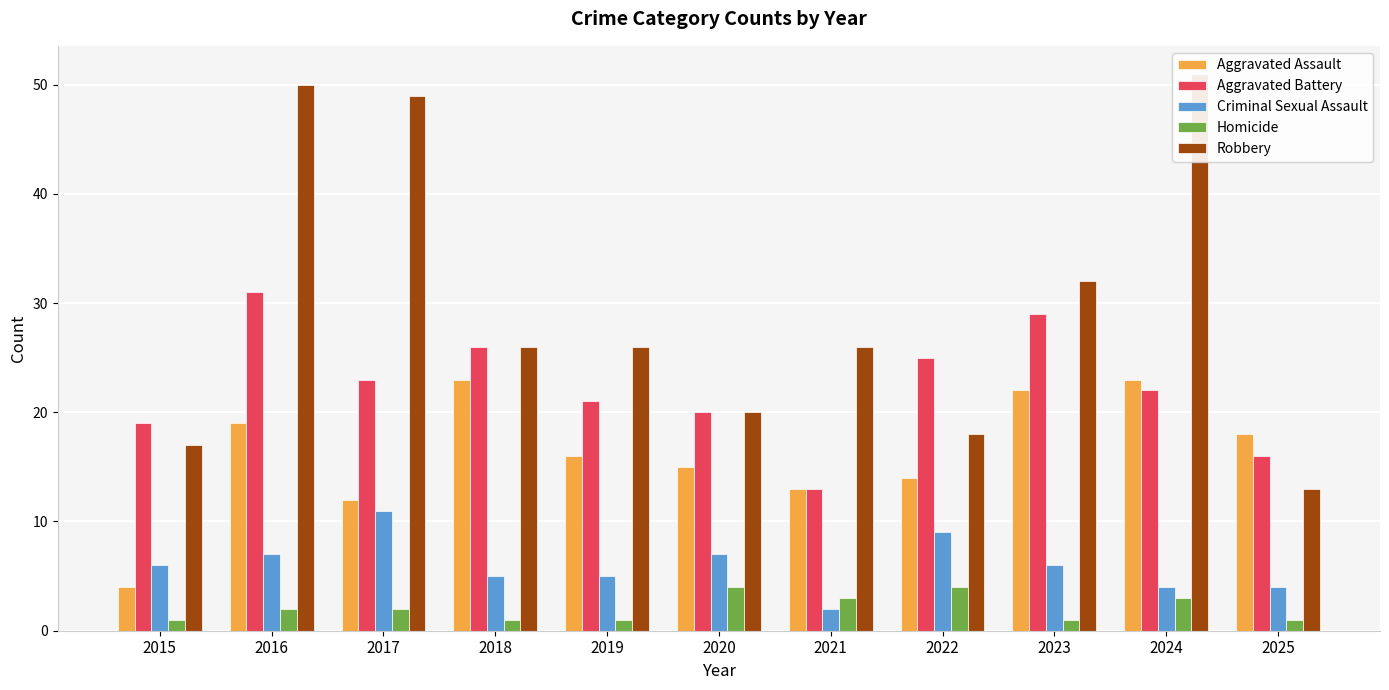

List the series in order of their peak value, lowest first.

Homicide, Criminal Sexual Assault, Aggravated Assault, Aggravated Battery, Robbery